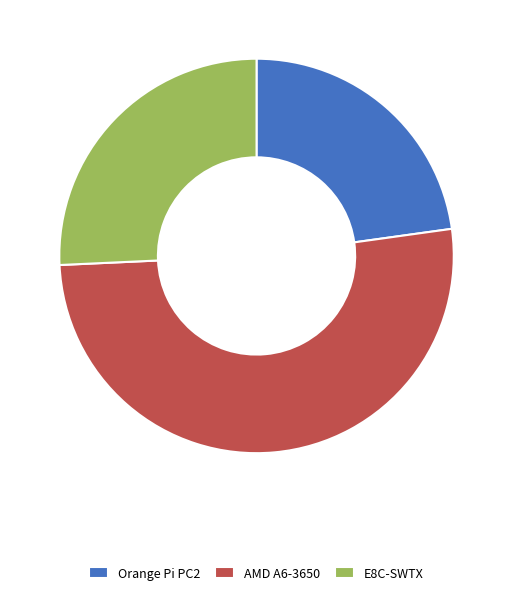

Which has a higher value, Orange Pi PC2 or AMD A6-3650?

AMD A6-3650